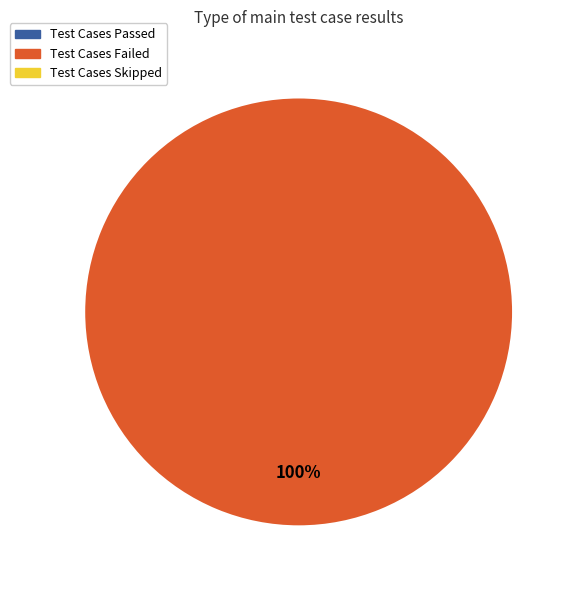

Is there a majority slice in this chart?

Yes